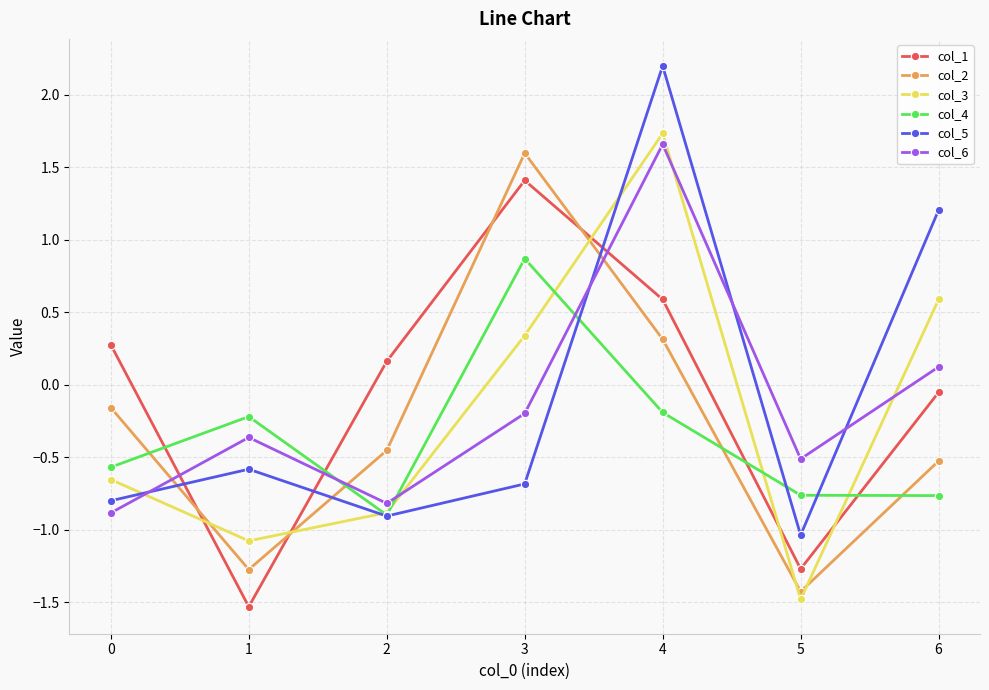

The value of col_6 at 6 is 0.1. True or false?

True